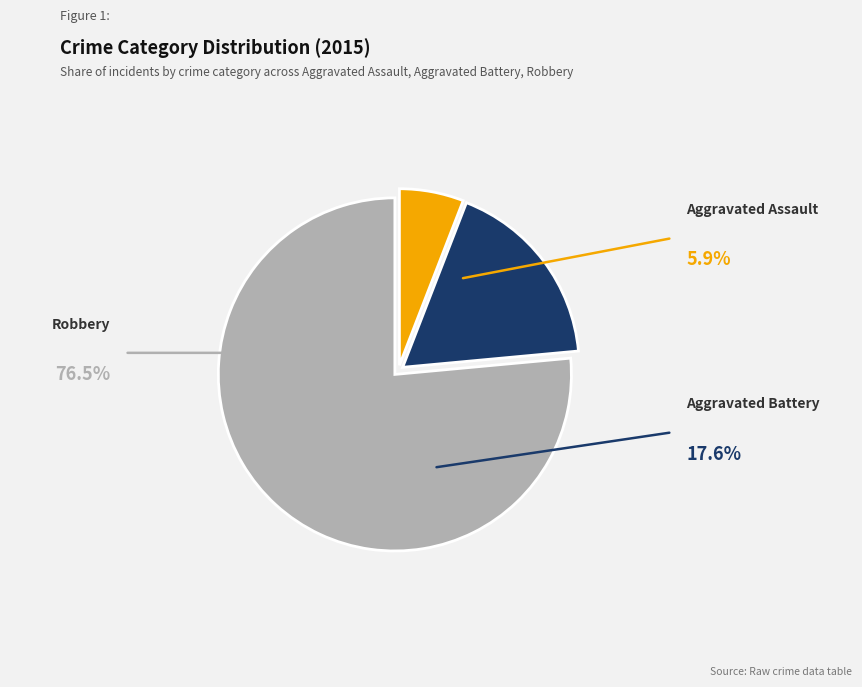

Combined, do Robbery and Aggravated Assault account for over 50%?

Yes